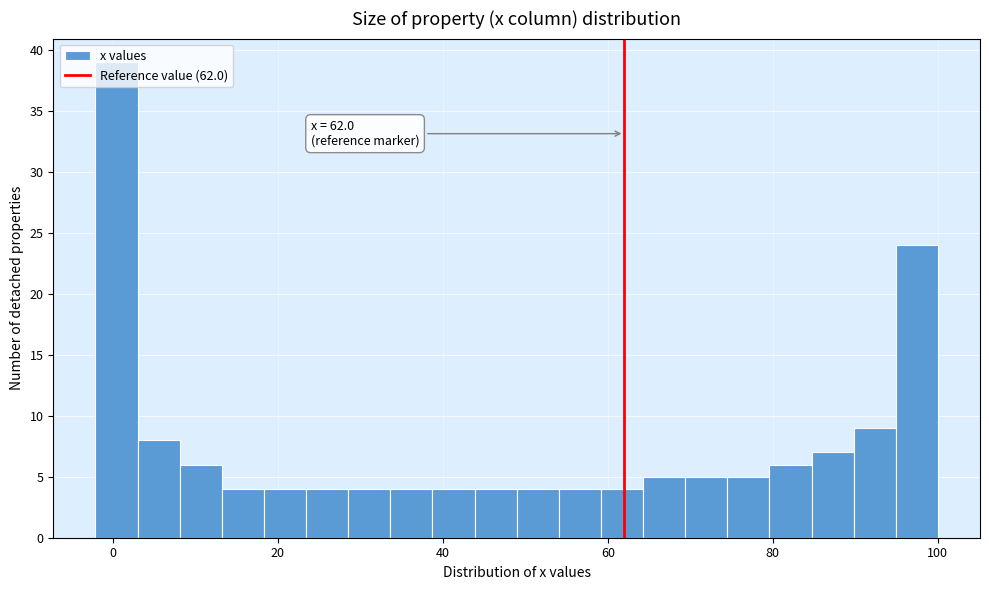

Around what value on the x-axis is the tallest bar? Give the approximate position of its centre, as read against the axis.

0